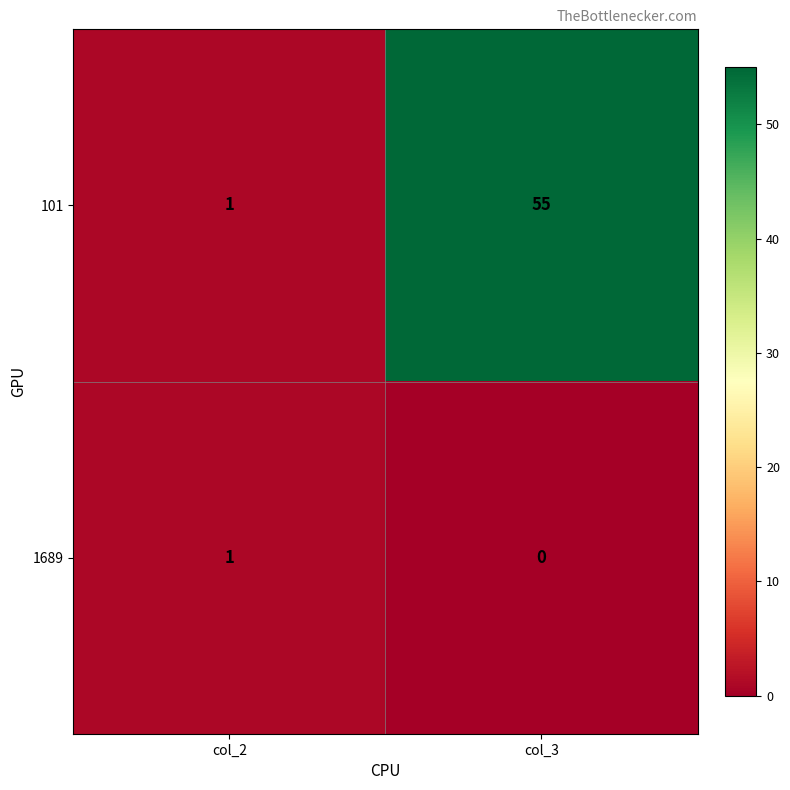

How many values in 1689 are above zero?

1